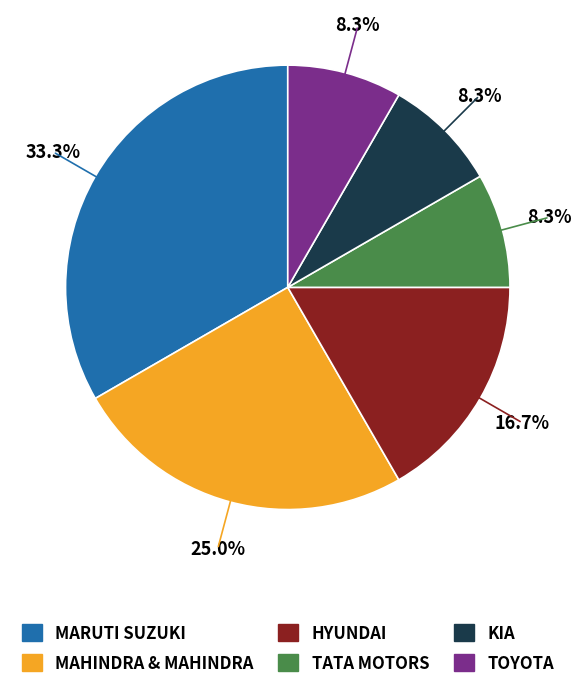

Does any single category account for the majority?

No